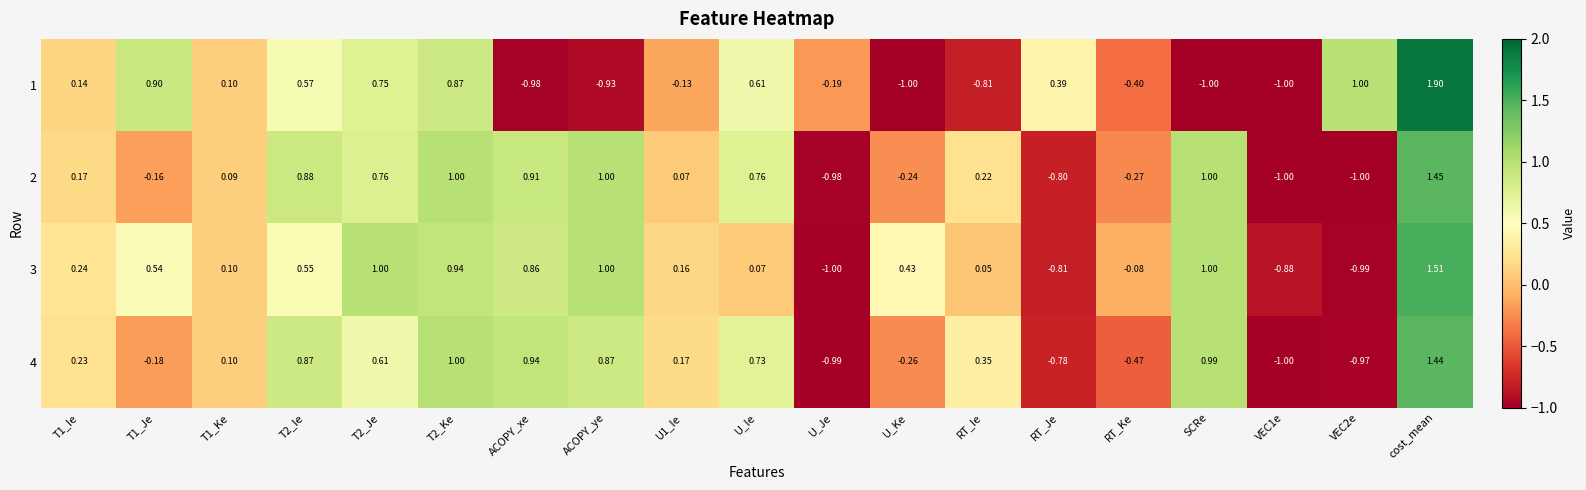

Is the value of 3 at T1_Je greater than the value of 4 at U_Ie?

No